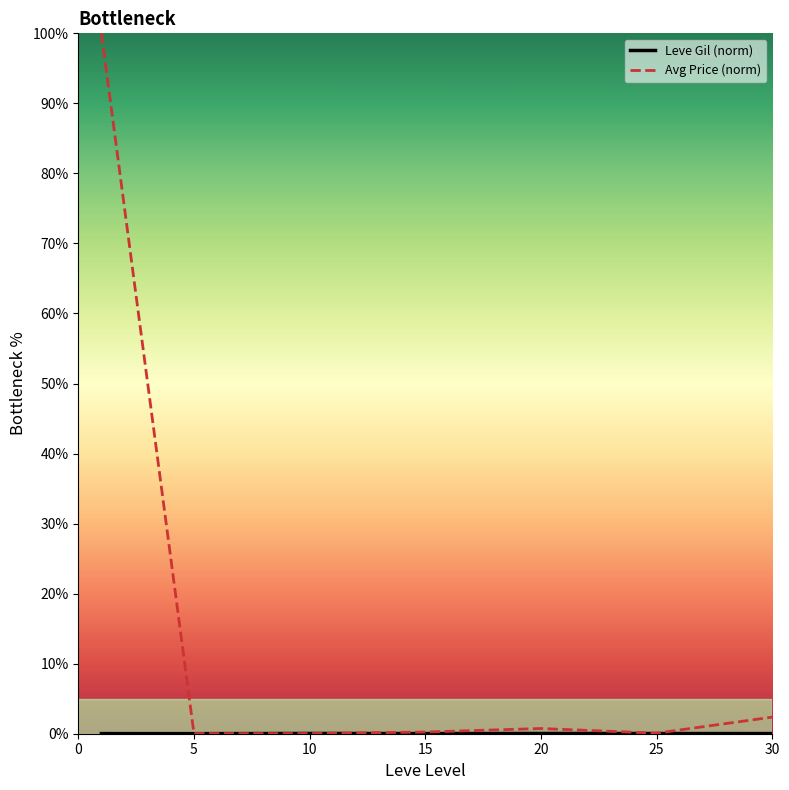

Which series has the largest range (max minus min)?

Avg Price (norm)